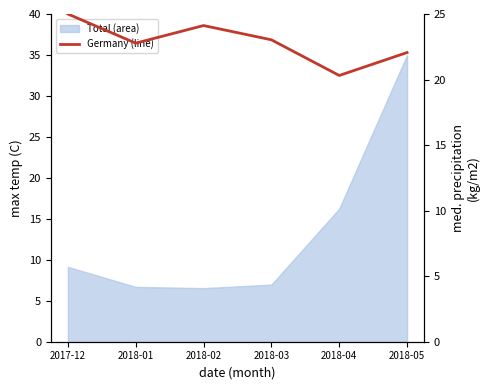

Is it true that the value at 2018-02 is 24.1?

True